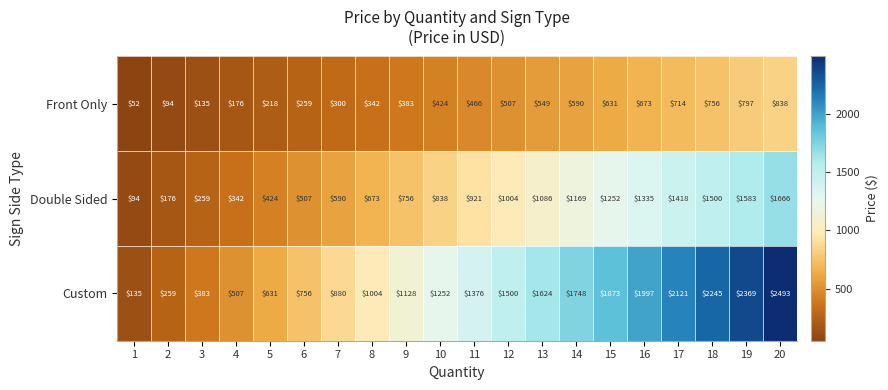

The value of Front Only at 20 is 549. True or false?

False